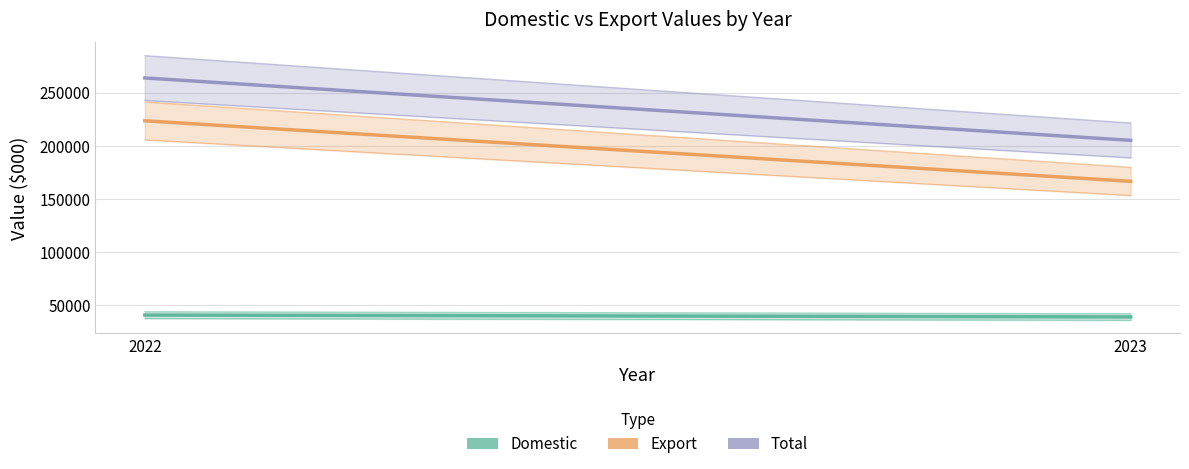

The value of Export at 2023 is 166391. True or false?

True